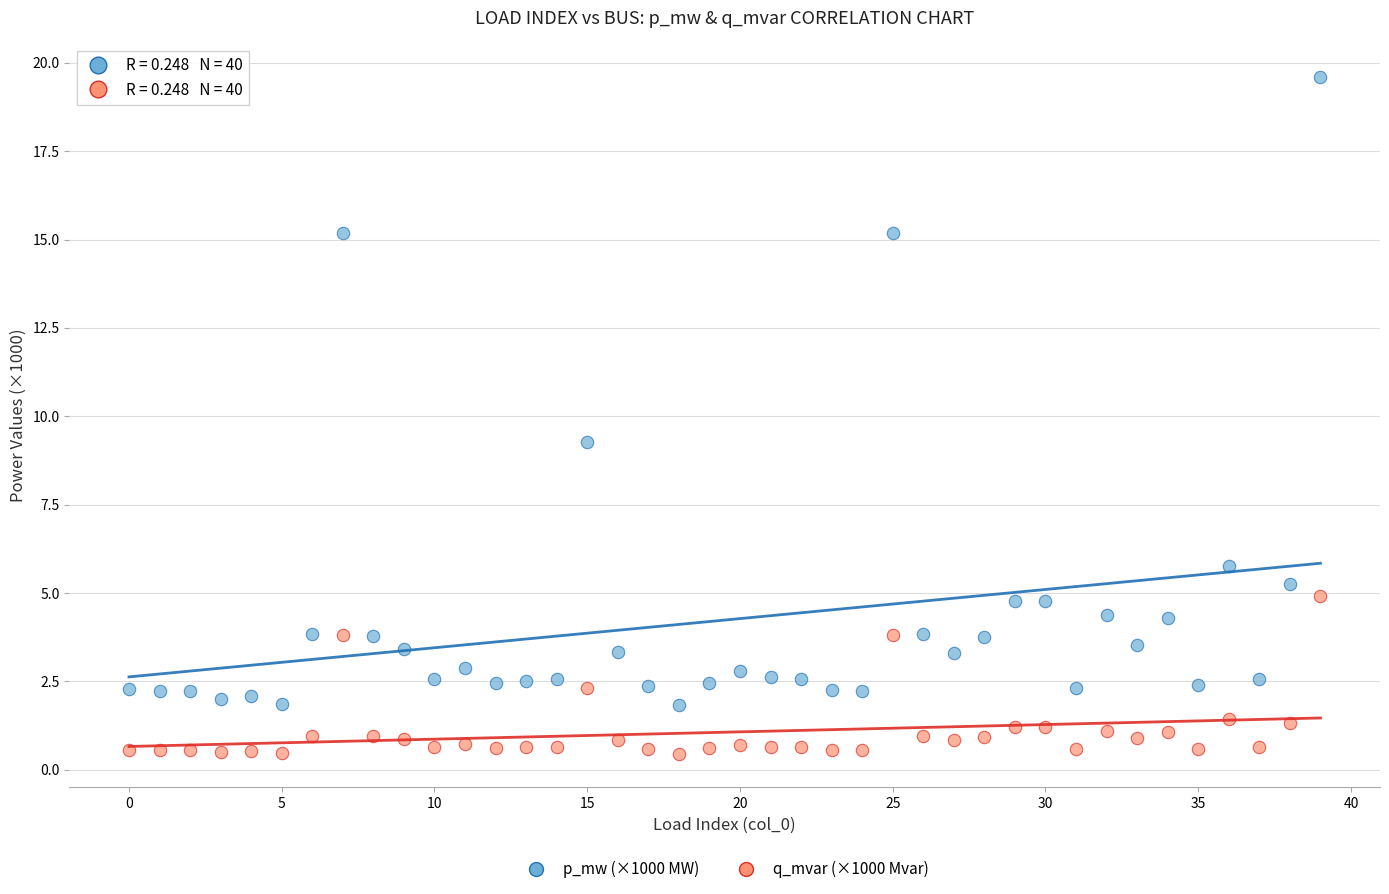

In the p_mw (×1000 MW) series, what Y value is closest to 10?

9.3